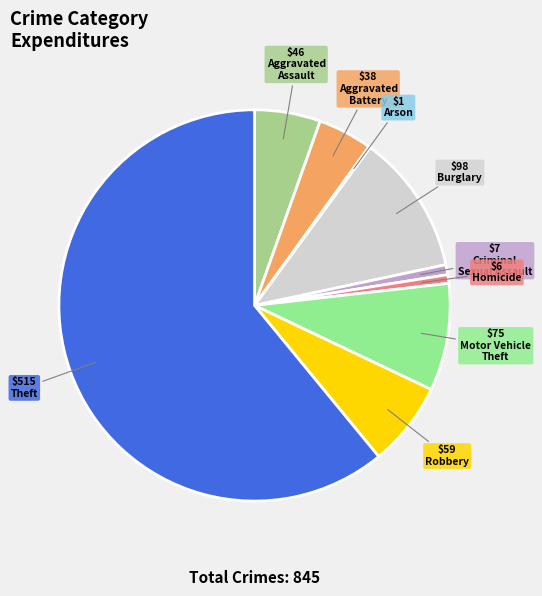

To the nearest percent, what is the average slice percentage?

11%